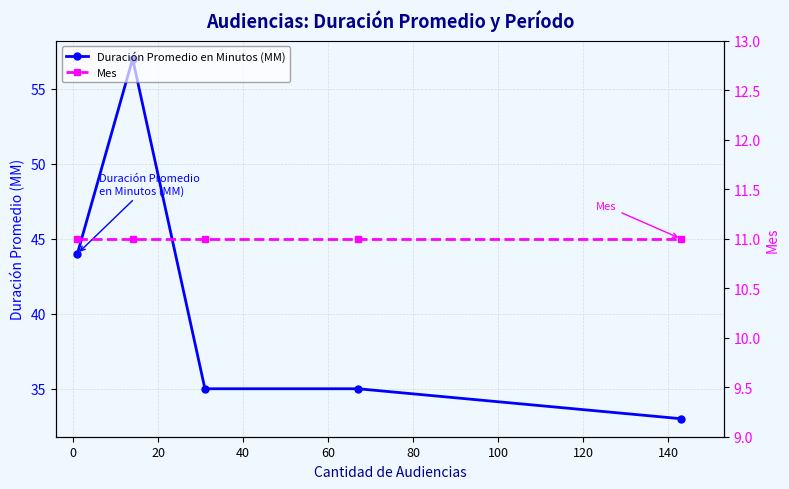

True or false: Mes and Duración Promedio en Minutos (MM) intersect in this chart.

False